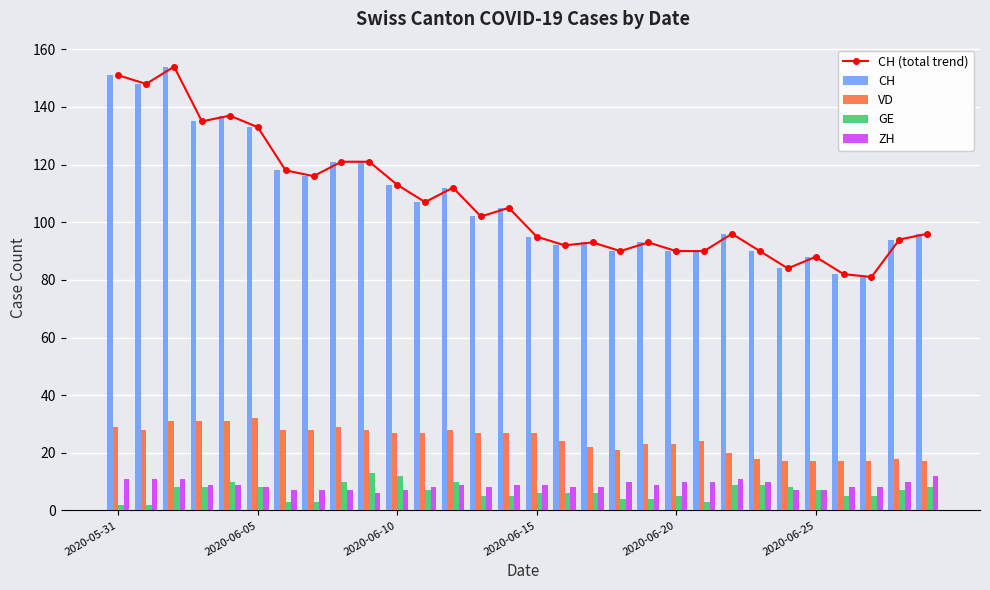

Which label corresponds to the smallest value in the chart?

2020-05-31